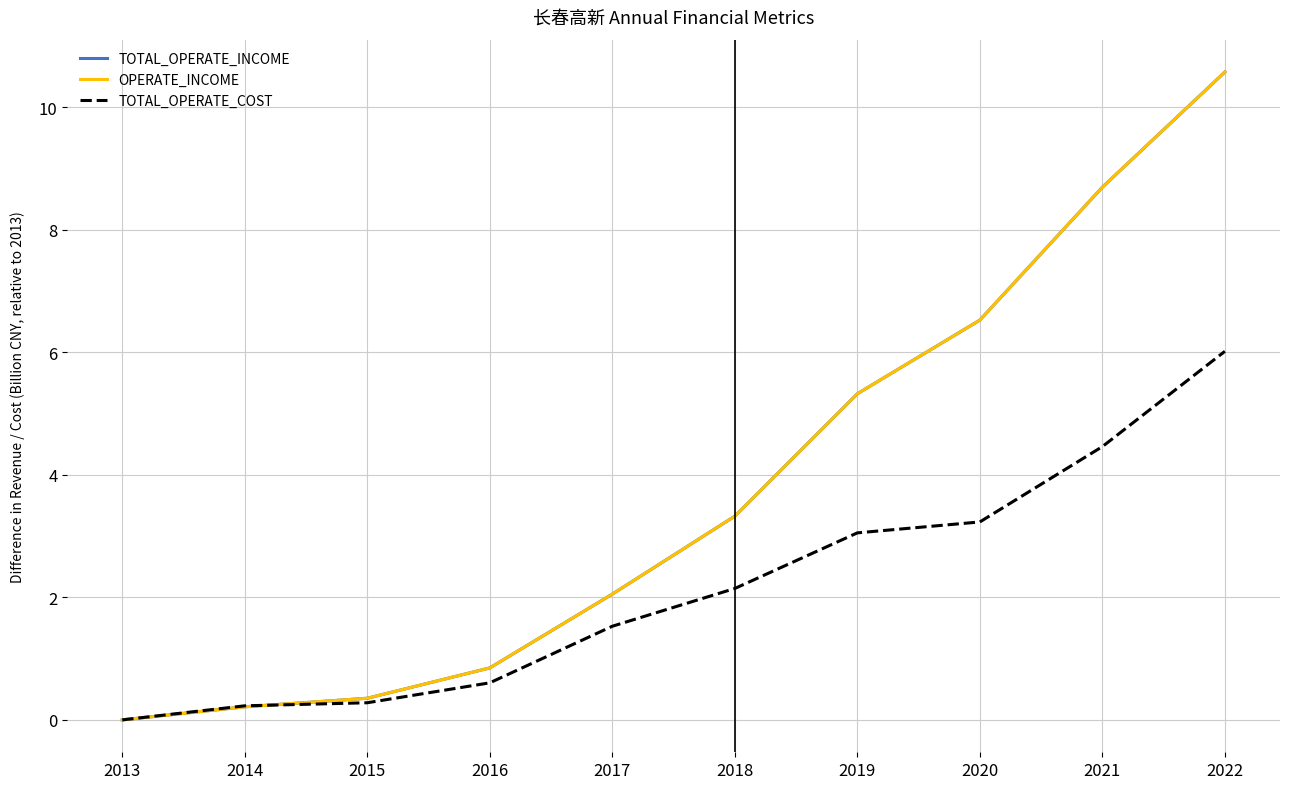

Does the chart display data point markers on the line(s)?

No